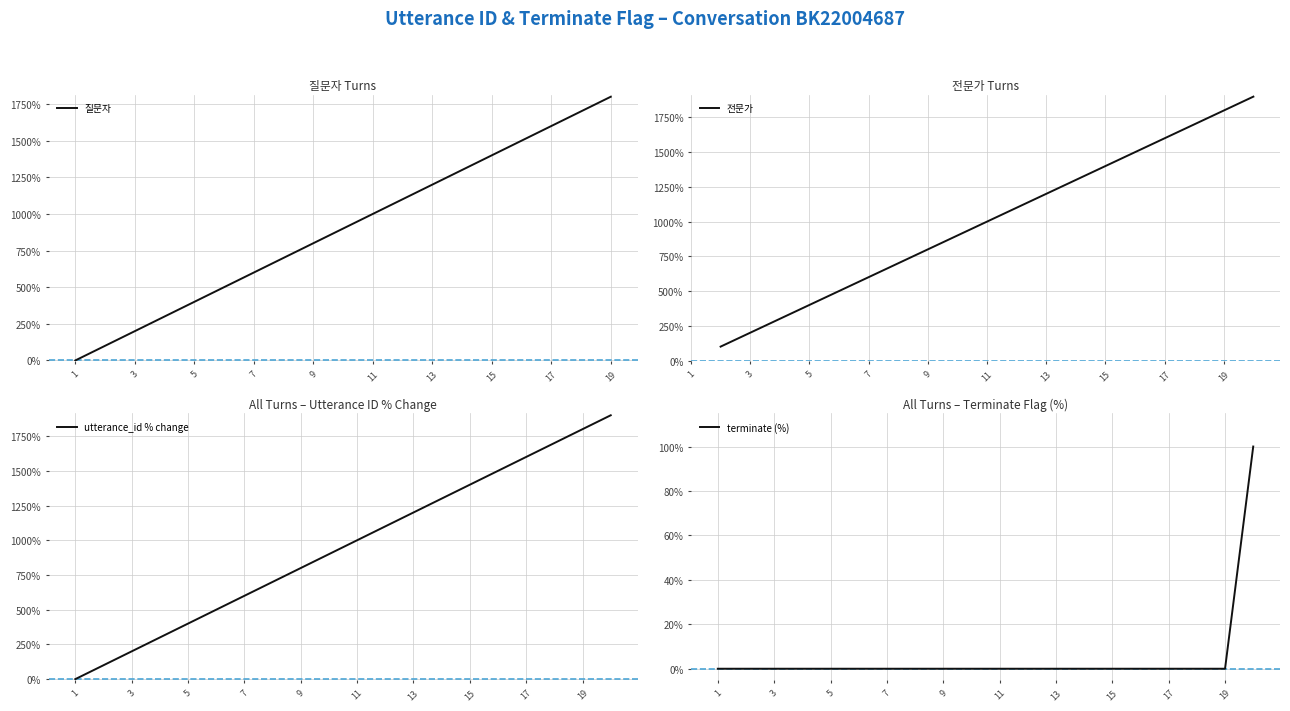

Does the chart display data point markers on the line(s)?

No